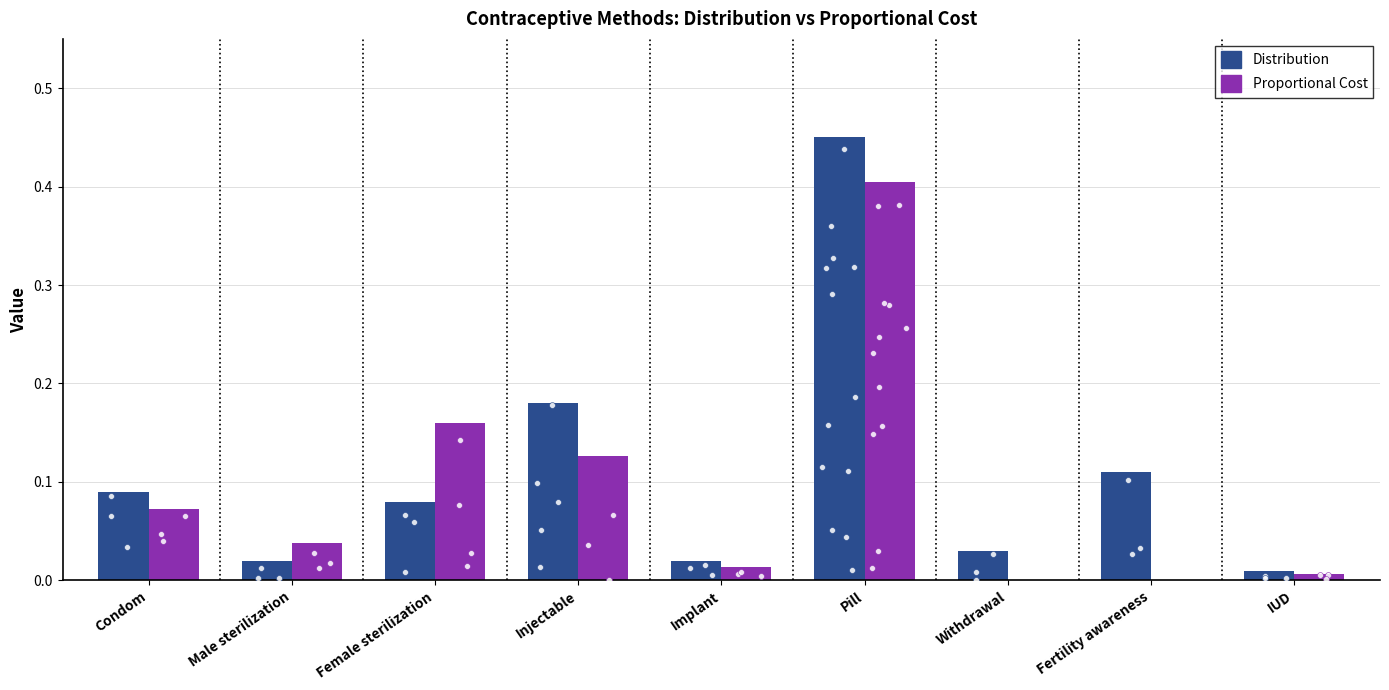

Which series has the largest total across all categories?

Distribution